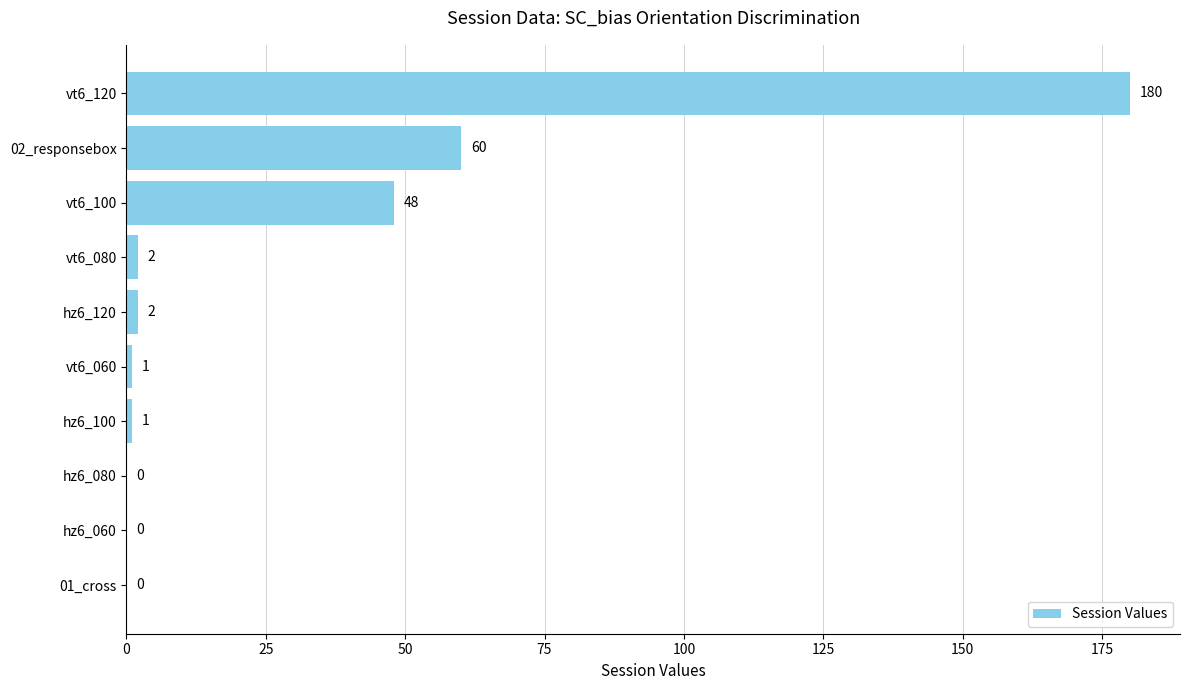

At which label is the value closest to 90?

02_responsebox